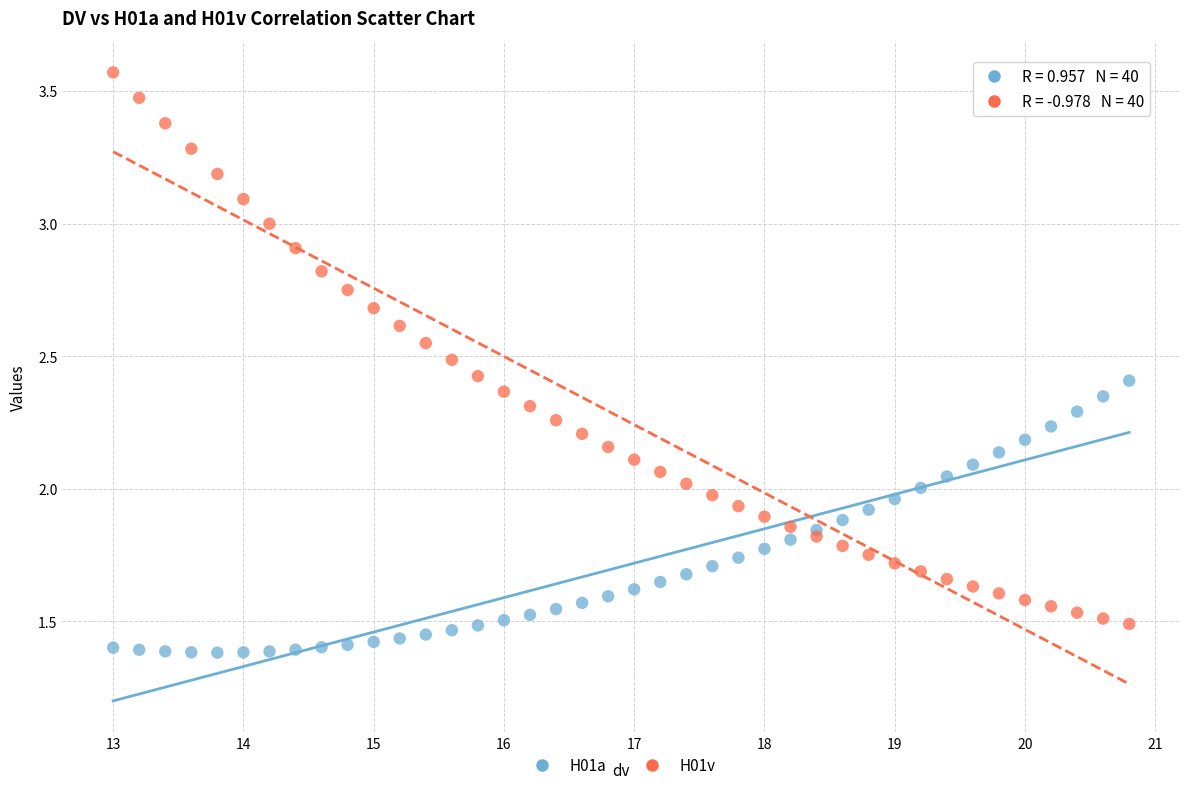

Which series contains the highest Y value?

H01v